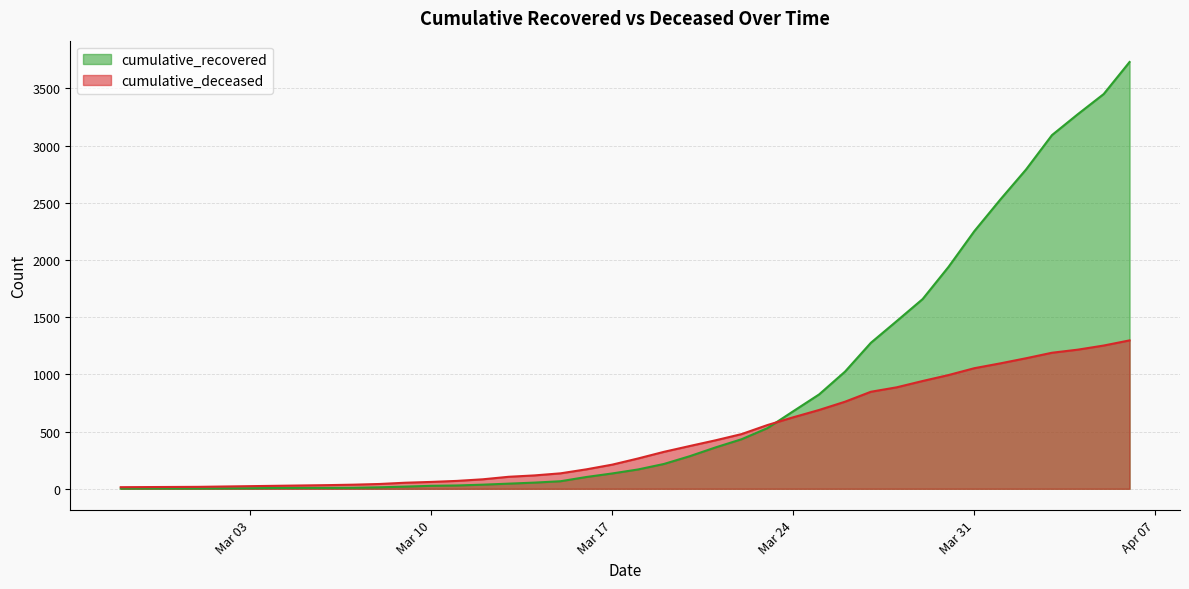

List the labels in order of cumulative_recovered value, largest first.

2020-04-06, 2020-04-05, 2020-04-04, 2020-04-03, 2020-04-02, 2020-04-01, 2020-03-31, 2020-03-30, 2020-03-29, 2020-03-28, 2020-03-27, 2020-03-26, 2020-03-25, 2020-03-24, 2020-03-23, 2020-03-22, 2020-03-21, 2020-03-20, 2020-03-19, 2020-03-18, 2020-03-17, 2020-03-16, 2020-03-15, 2020-03-14, 2020-03-13, 2020-03-12, 2020-03-11, 2020-03-10, 2020-03-09, 2020-03-08, 2020-03-07, 2020-03-05, 2020-03-06, 2020-03-04, 2020-03-03, 2020-03-02, 2020-02-28, 2020-02-29, 2020-03-01, 2020-02-27